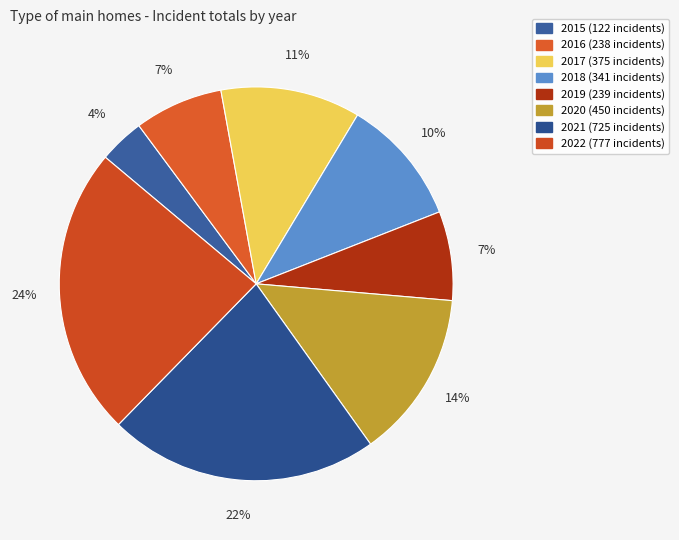

Does 2016 account for over 50% of the chart?

No